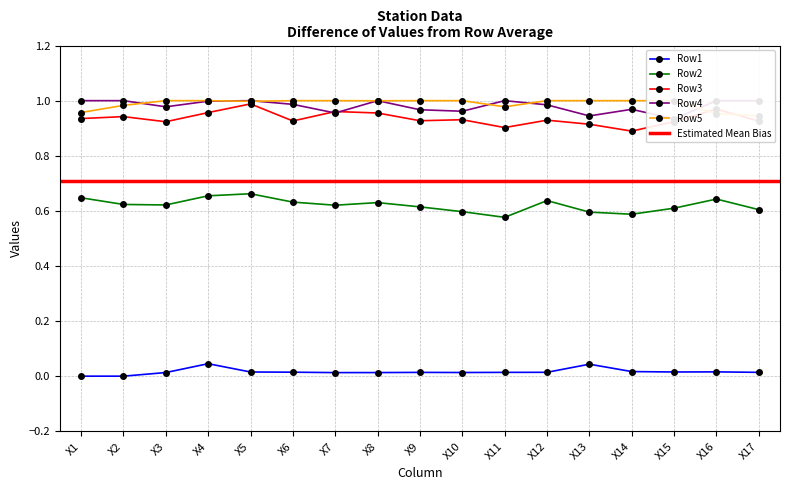

What is the sum of the Row4 values at X13 and X12?

1.9